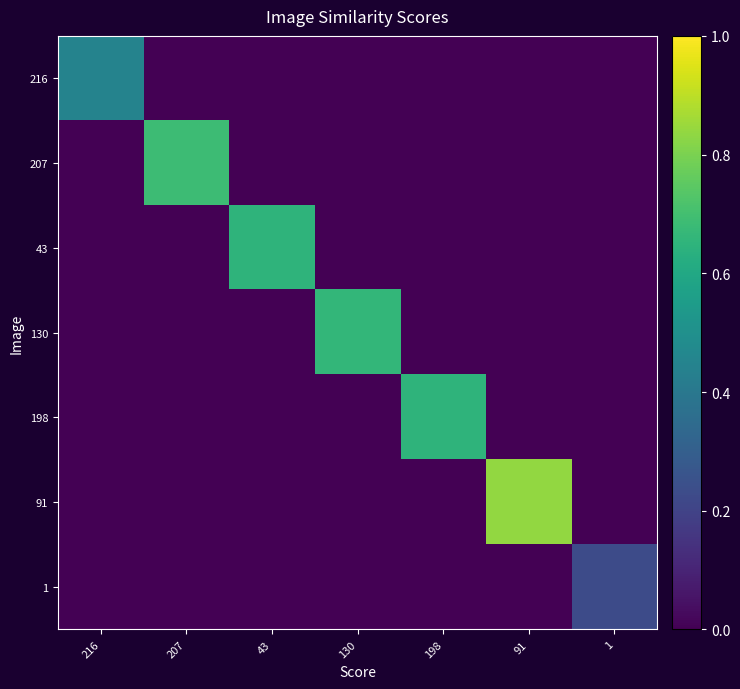

Rank the series by their maximum value, from lowest to highest.

1, 216, 198, 43, 130, 207, 91